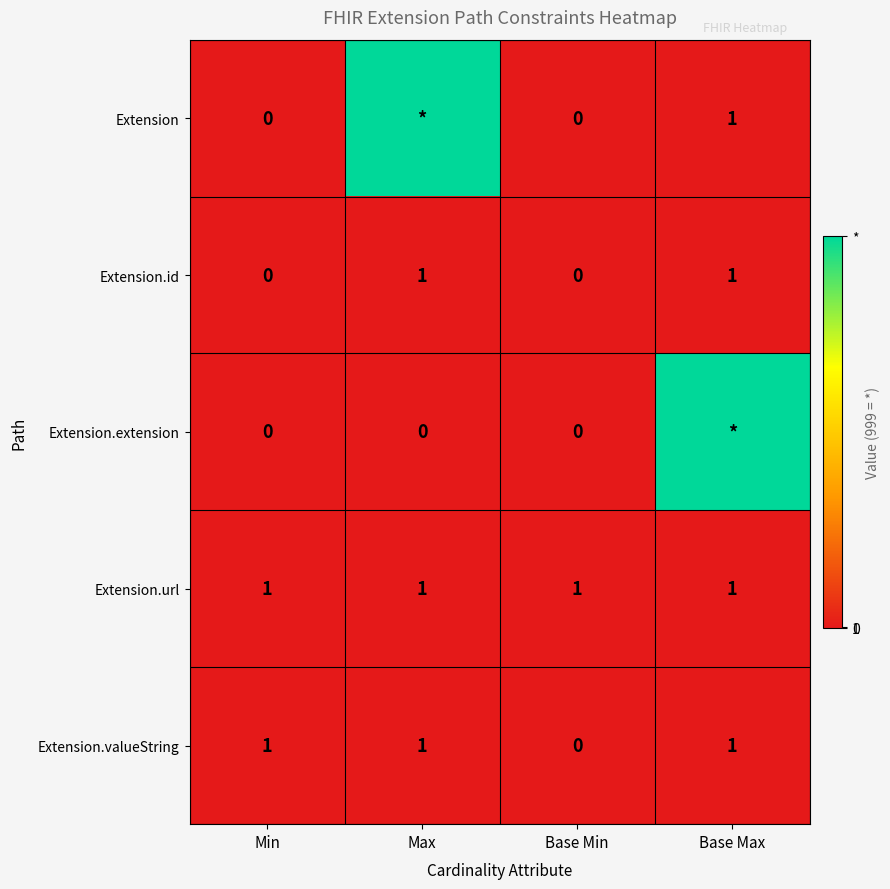

Is it true that Extension.id equals 1 at Base Max?

True